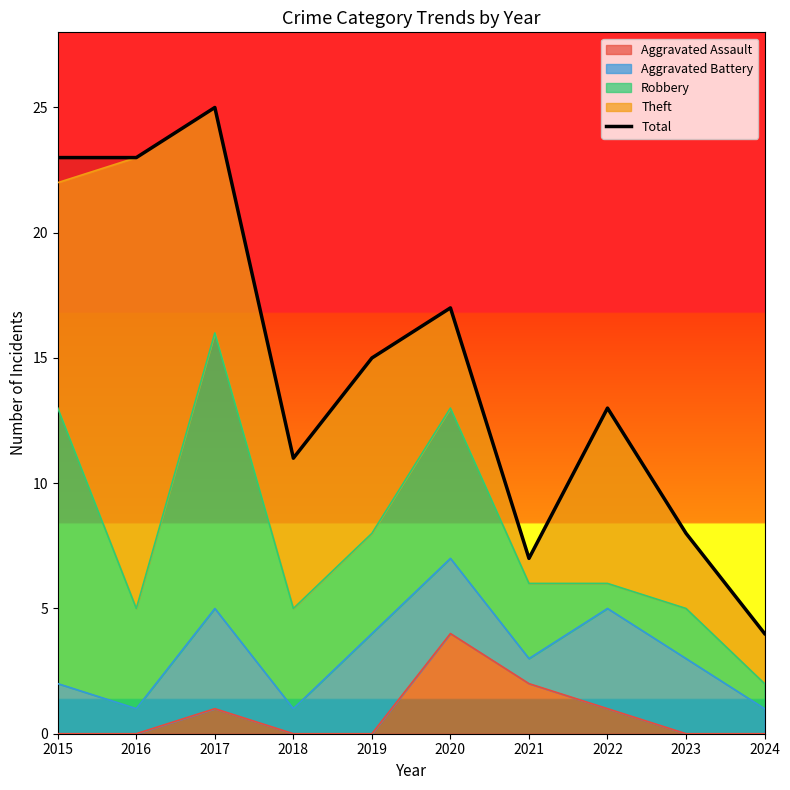

True or false: there are more than 1 points higher than both neighbors.

True